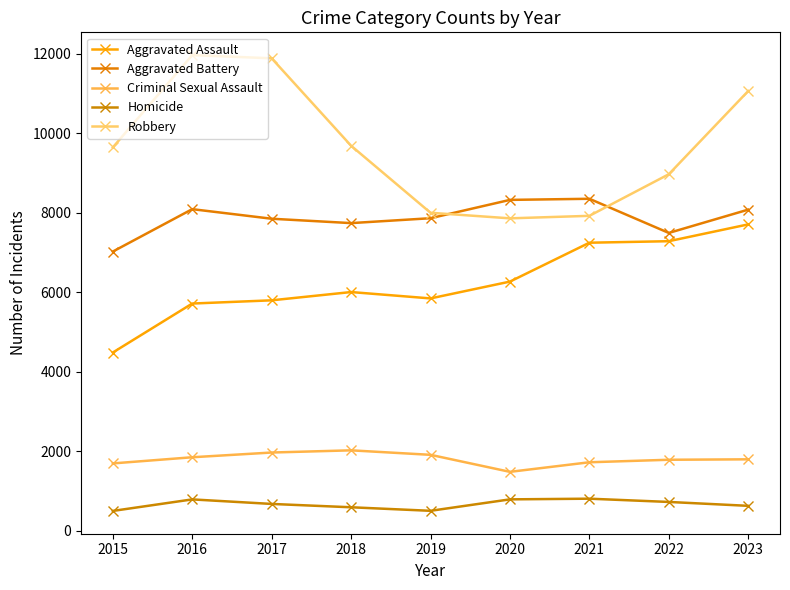

How many values in the Robbery series are below 9638?

4